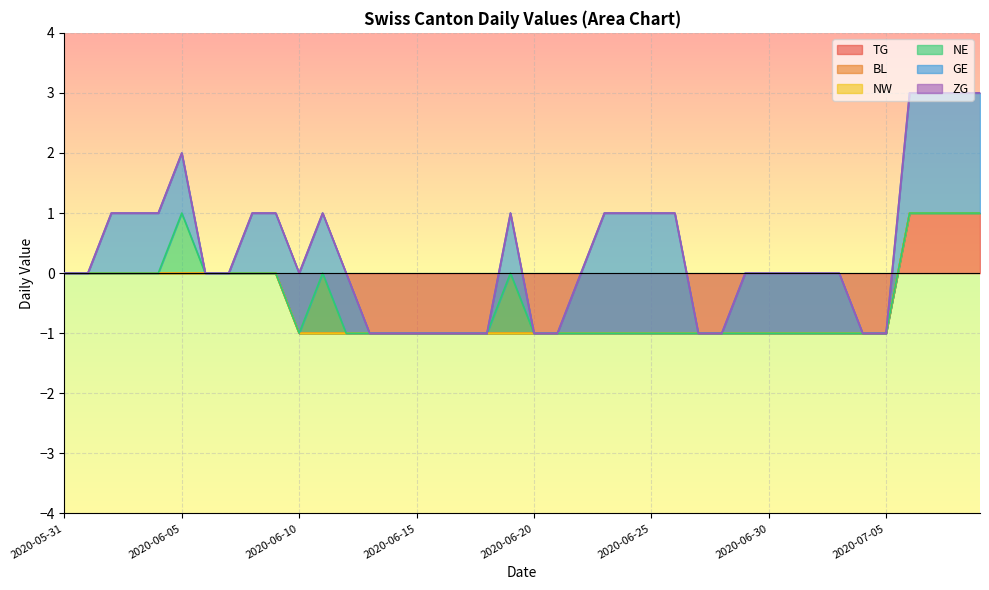

What is the label of the 20th point from the left?

2020-06-19